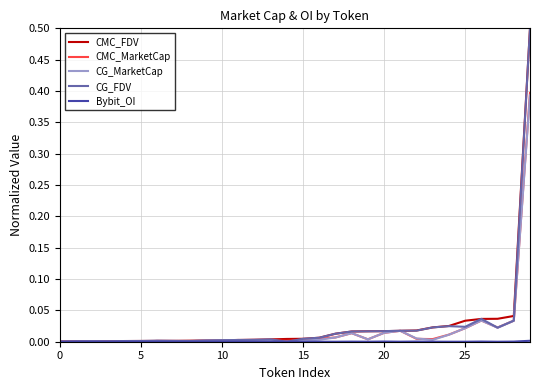

Does the chart display data point markers on the line(s)?

No